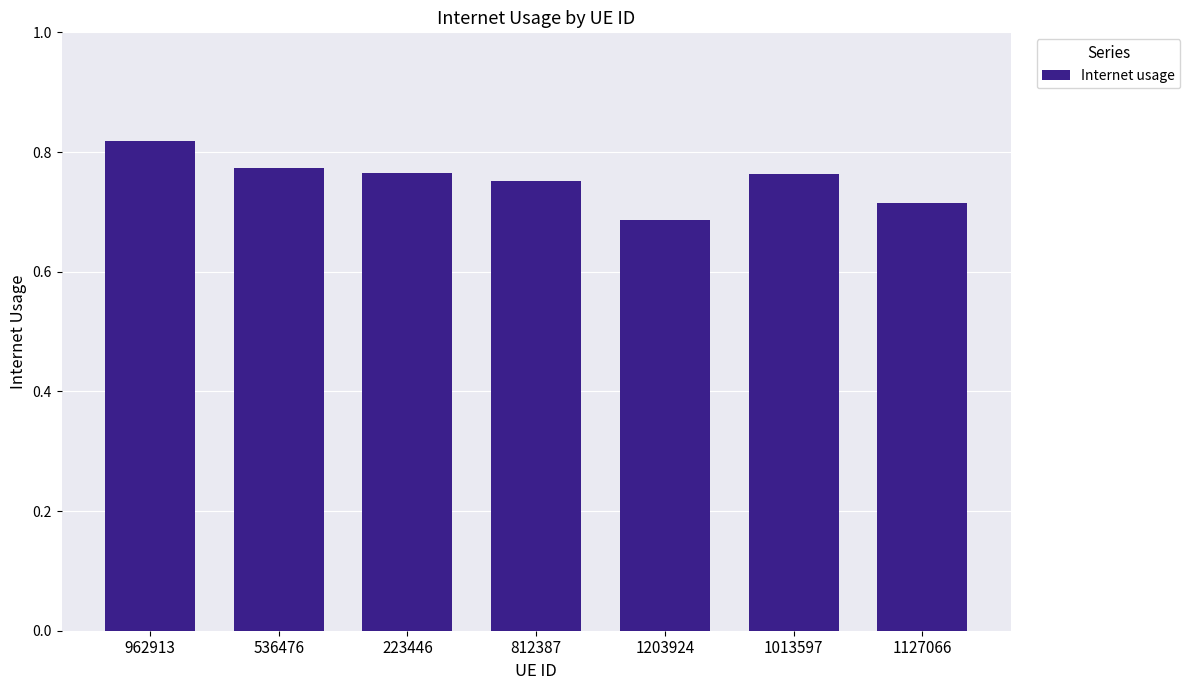

What is the label of the 4th bar from the right?

812387